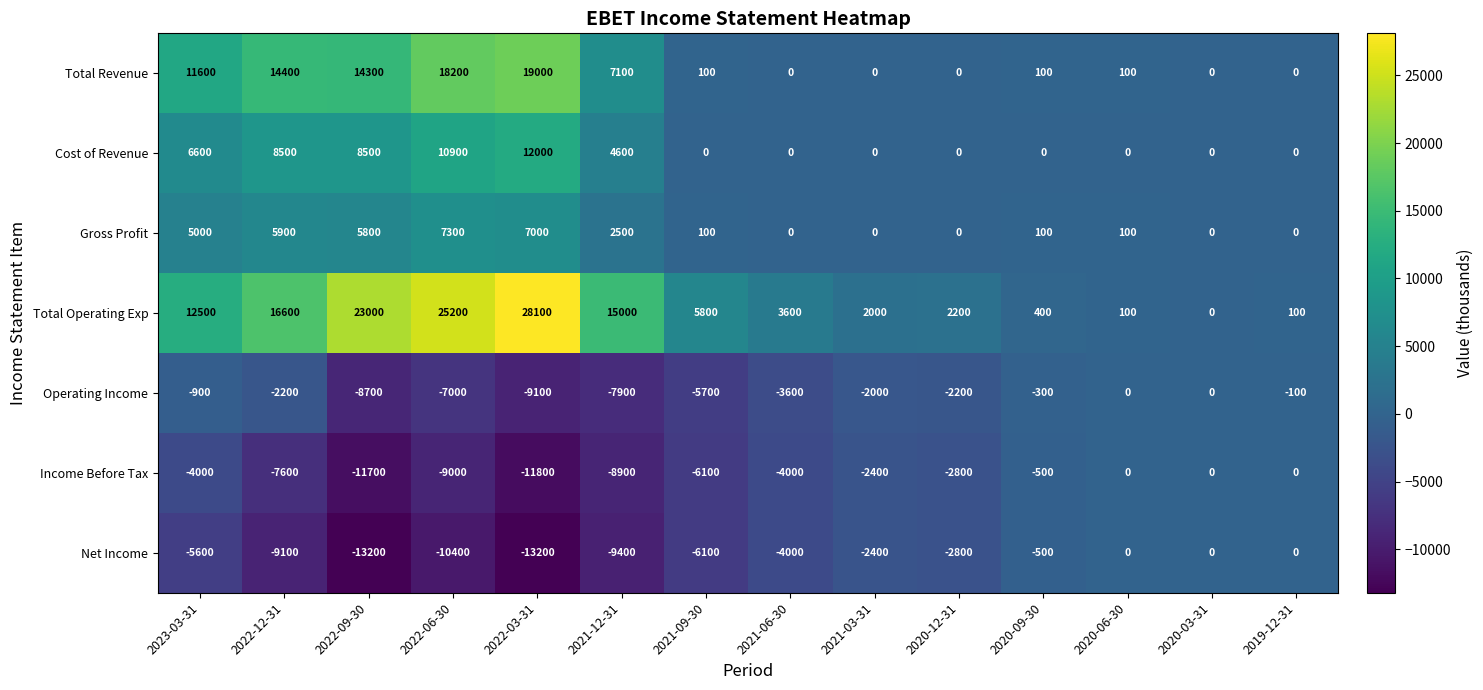

What is the average value of the Total Operating Exp series?

9614